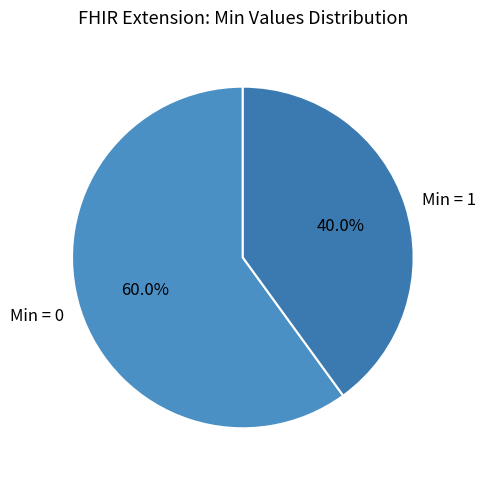

Rank the categories by value from lowest to highest.

Min = 1, Min = 0